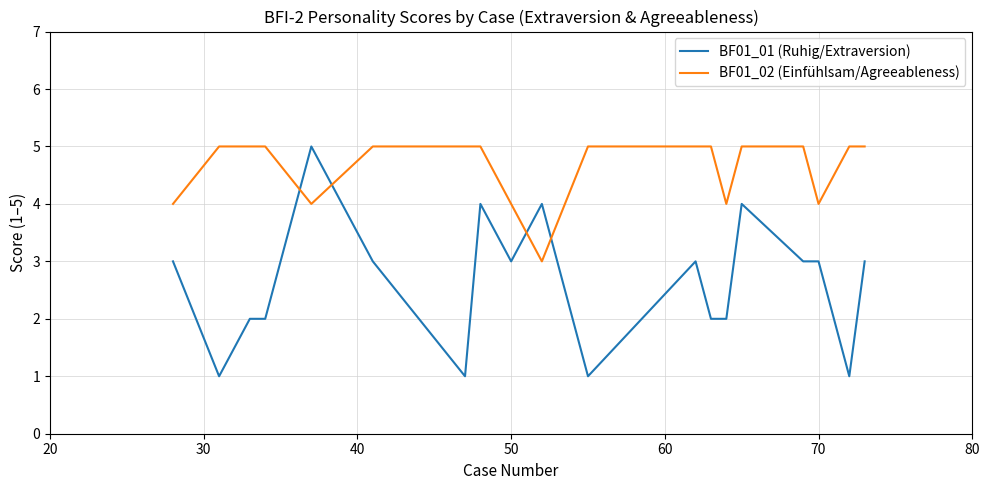

Rank the series by their average value, from lowest to highest.

BF01_01 (Ruhig/Extraversion), BF01_02 (Einfühlsam/Agreeableness)